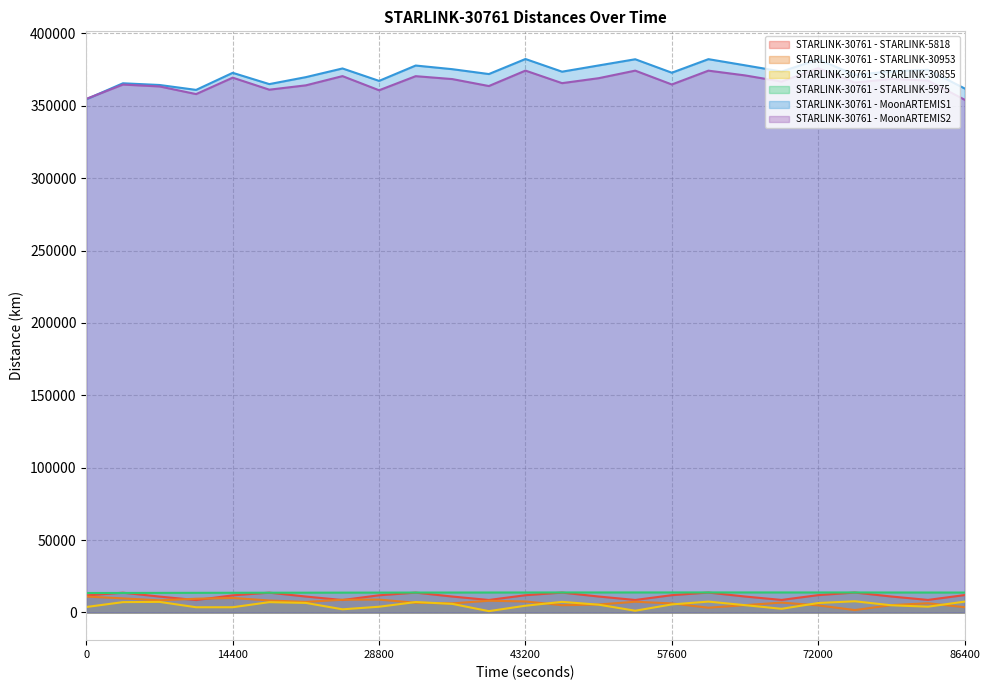

True or false: STARLINK-30761 - MoonARTEMIS2 and STARLINK-30761 - STARLINK-30855 cross at least once.

False